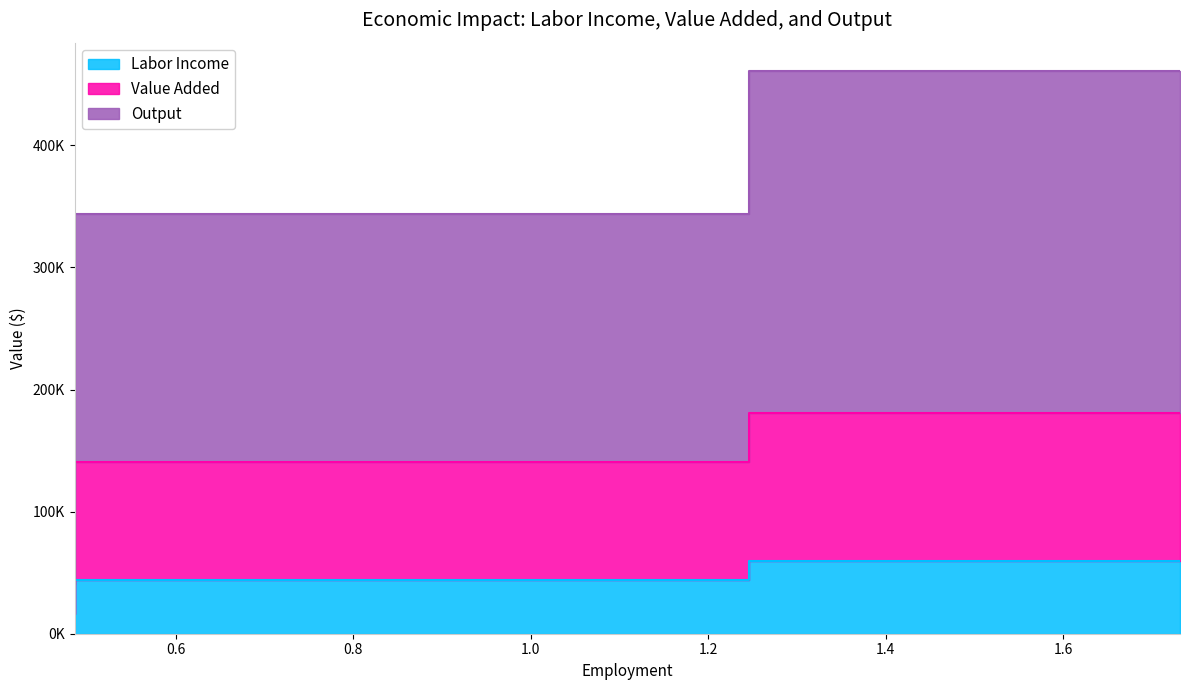

What is the difference between the maximum and second lowest values in the Output series?

117607.8